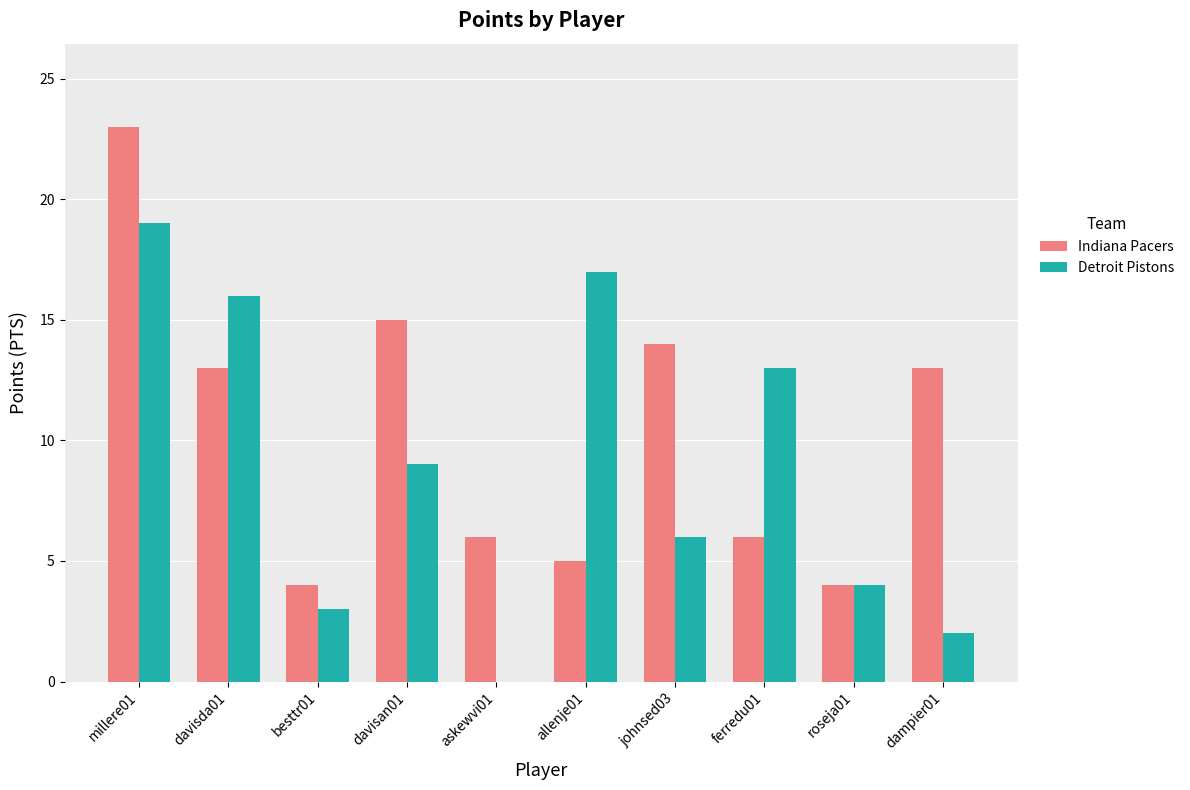

What is the difference between the Indiana Pacers values at askewvi01 and besttr01?

2